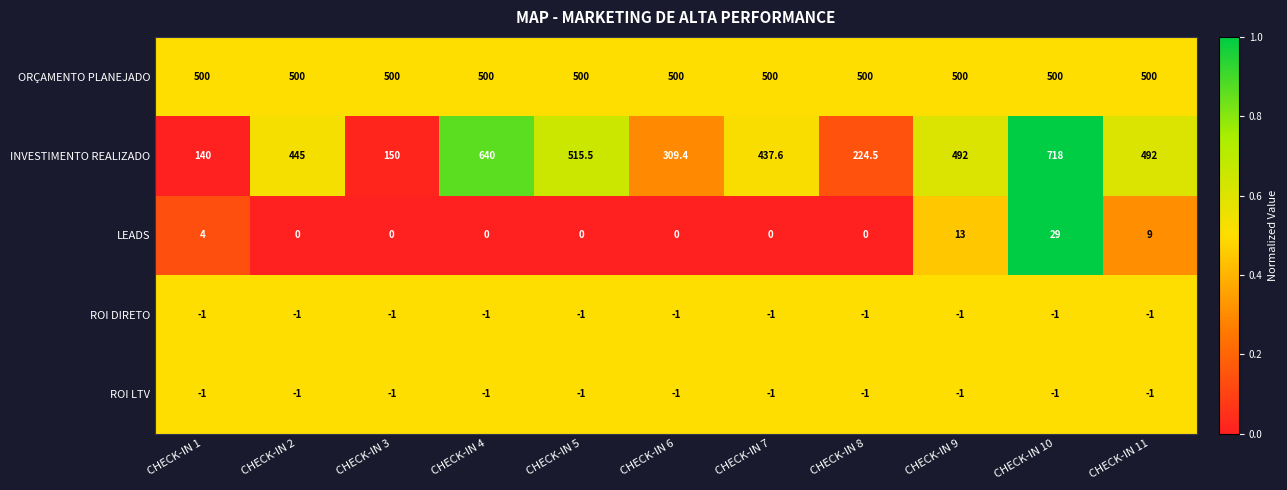

Count the number of data series in this chart.

5